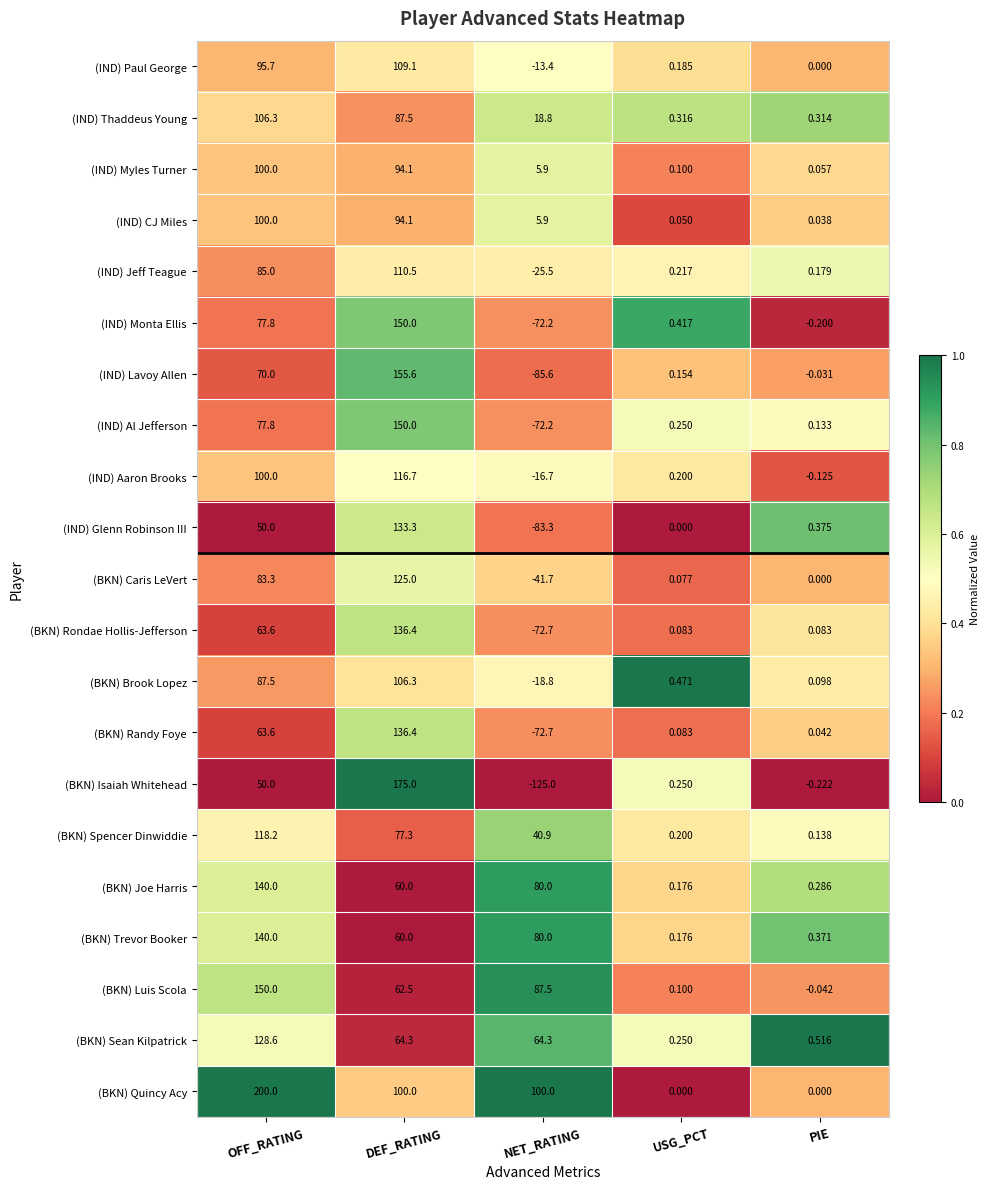

Where does the (BKN) Brook Lopez series first go above 0?

OFF_RATING